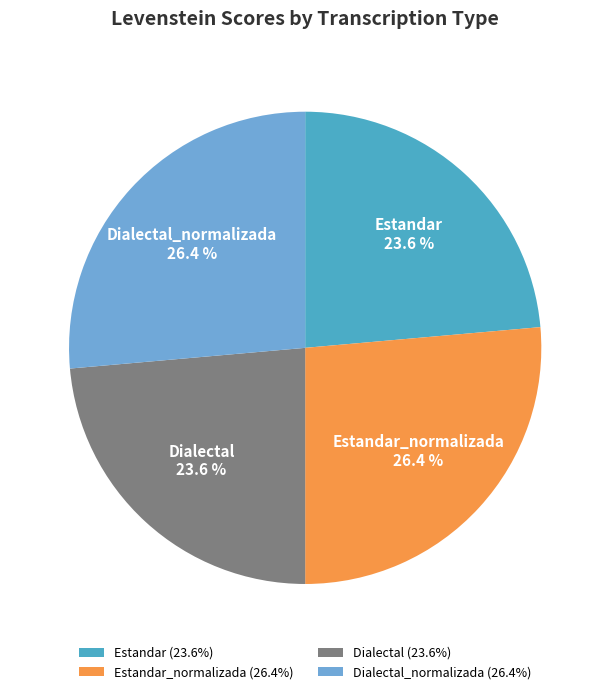

Combined, what portion of the pie is Dialectal_normalizada and Dialectal?

50.0%